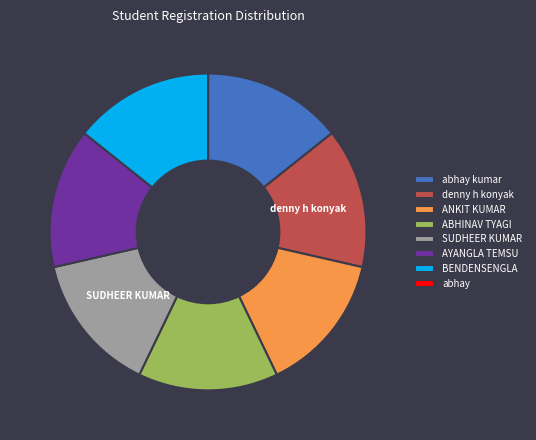

The ANKIT KUMAR slice represents 14% of the pie. True or false?

True